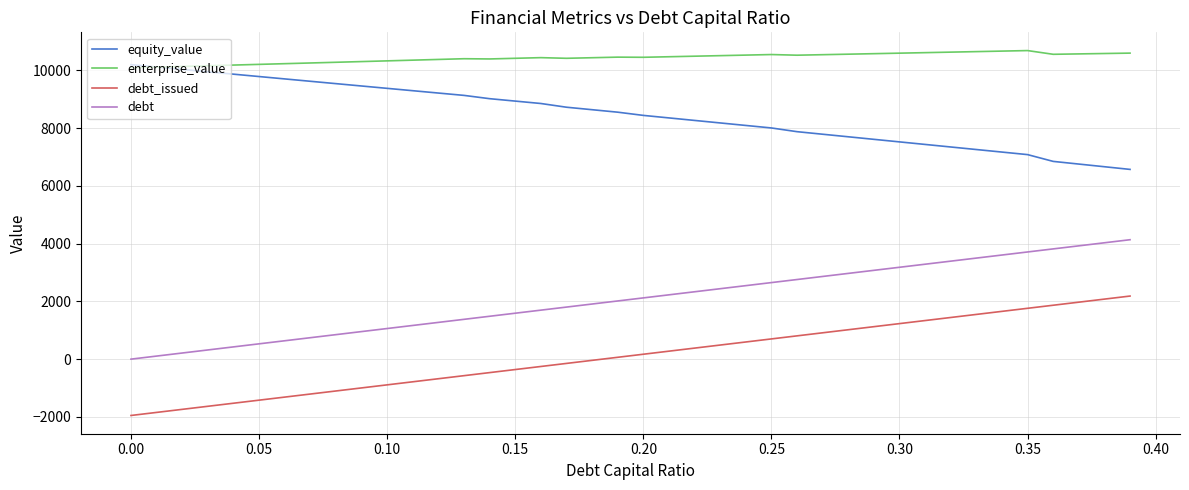

What is the highest value of the equity_value series?

10193.1